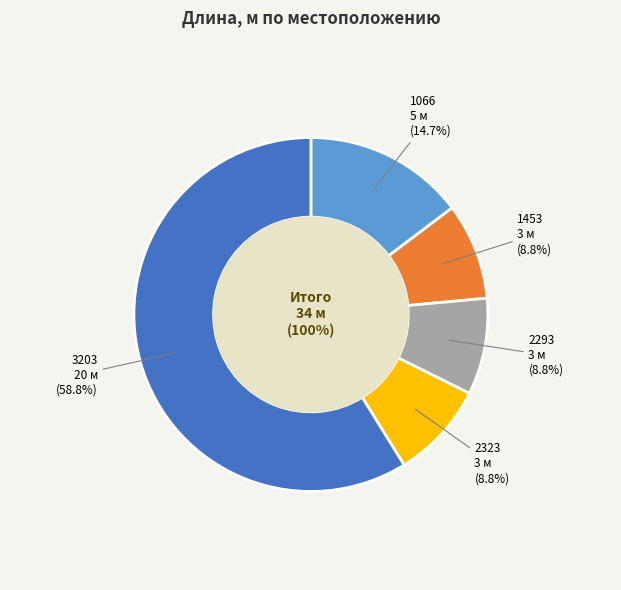

Count the number of slices in the pie.

5